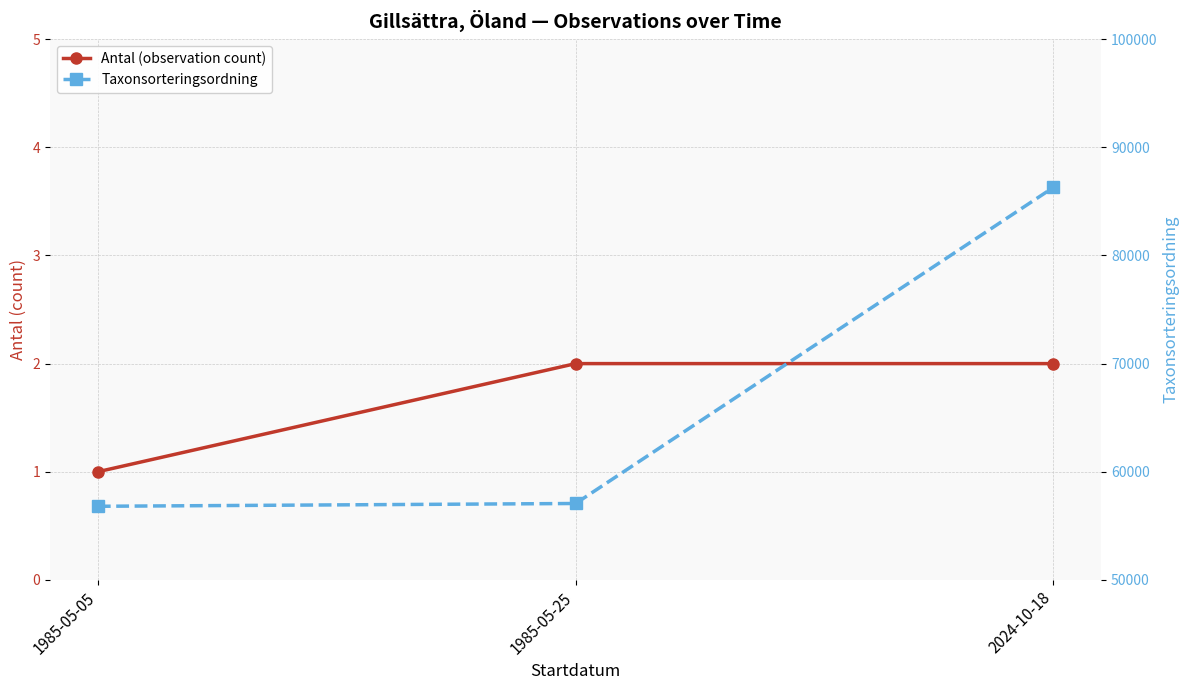

What value does the Taxonsorteringsordning series have at 2024-10-18?

86291